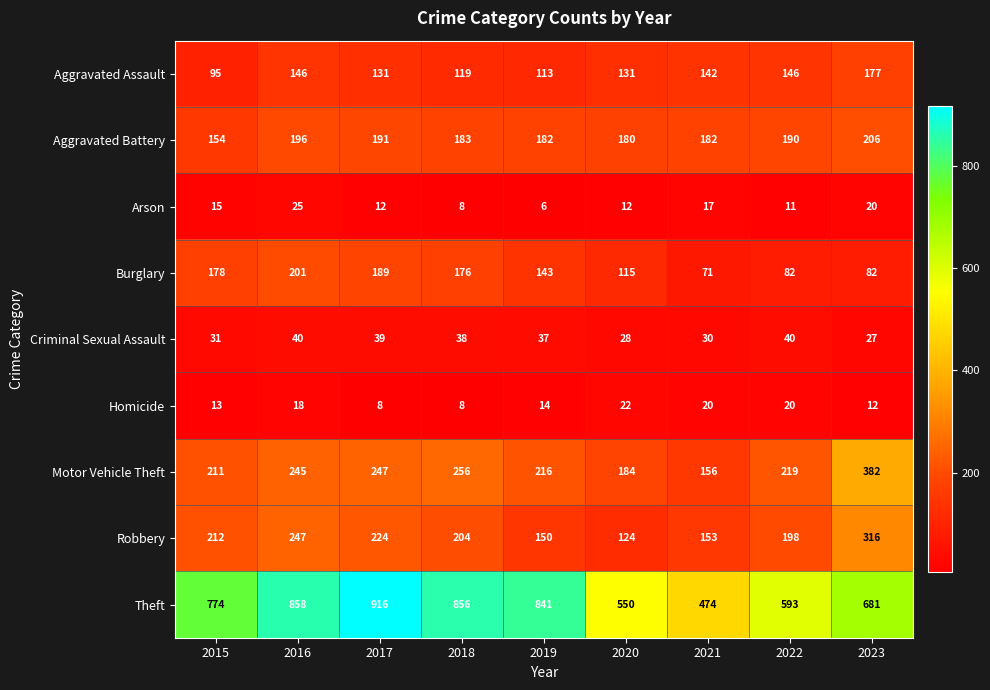

What value does the Criminal Sexual Assault series have at 2023, to the nearest 10?

30